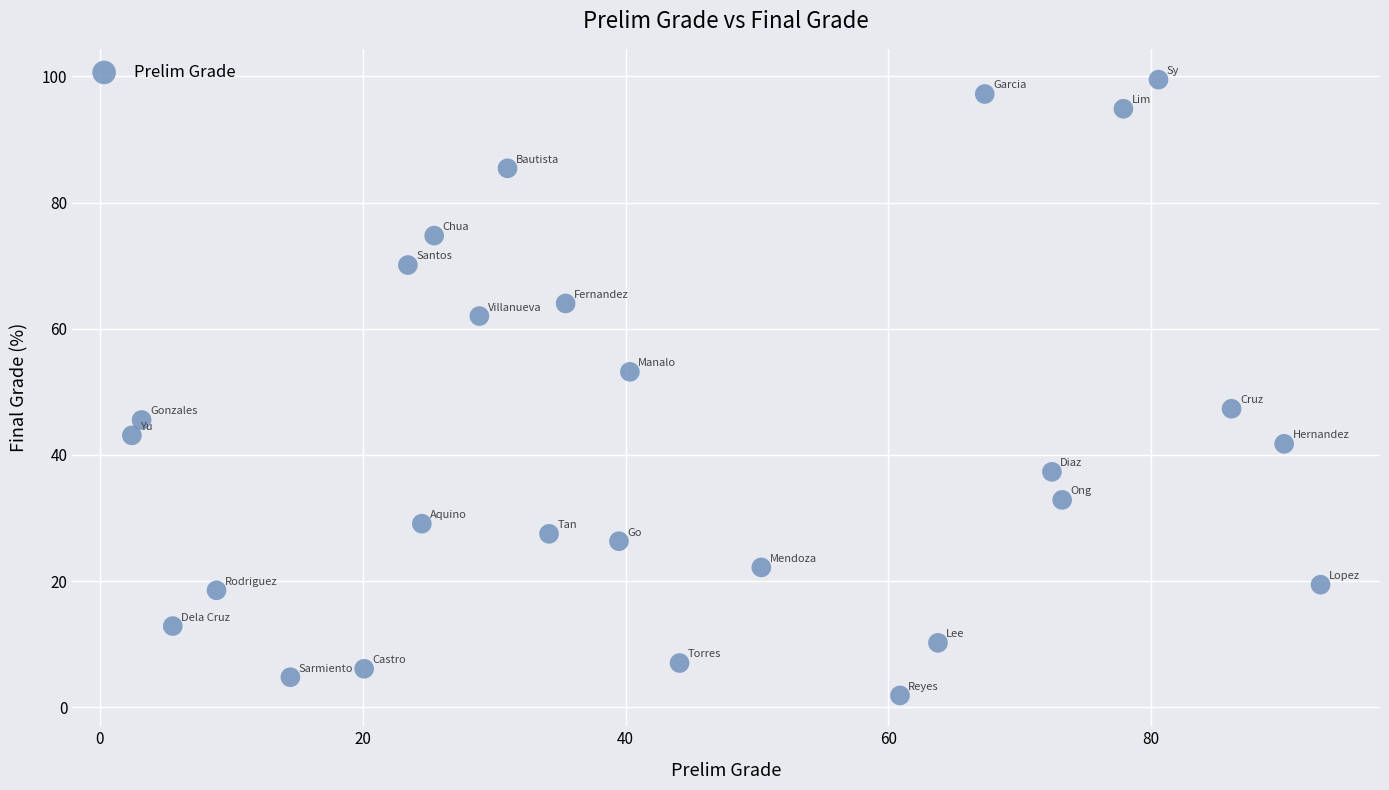

What is the range of X values (max minus min)?

90.4